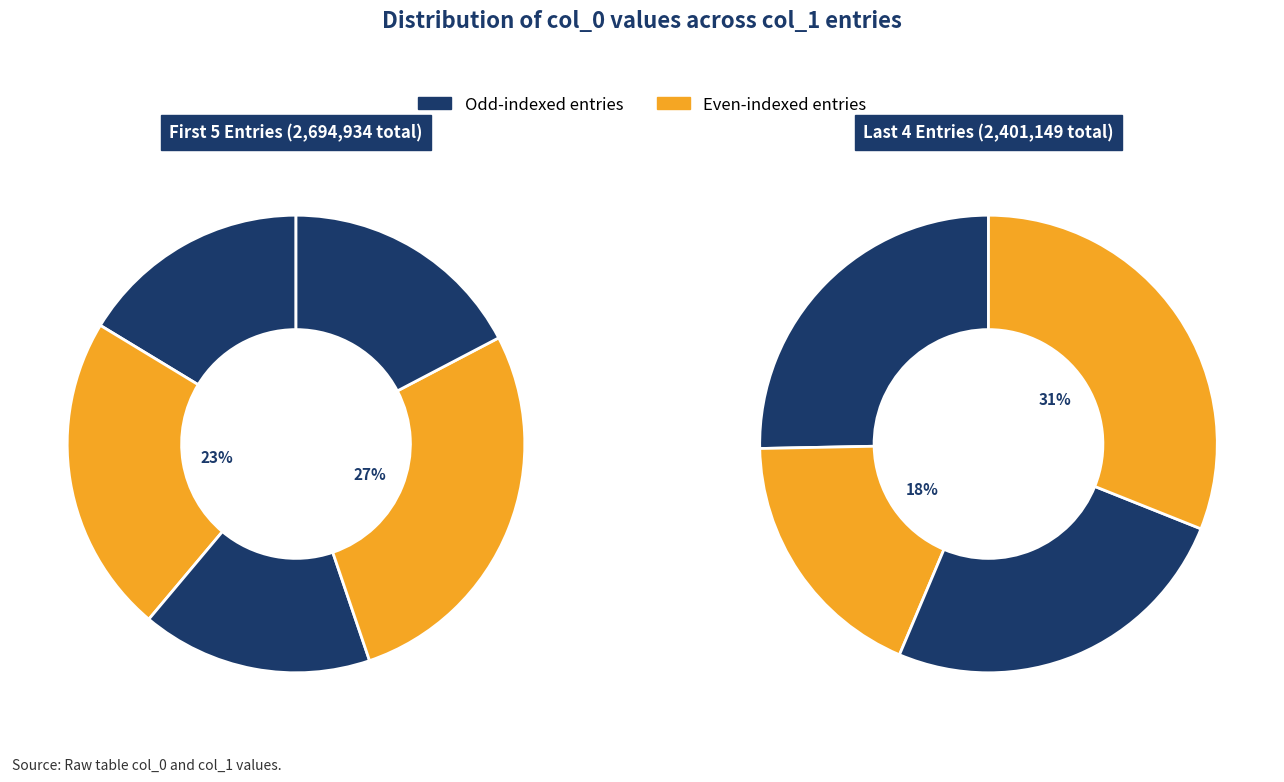

Does any single category account for the majority?

No